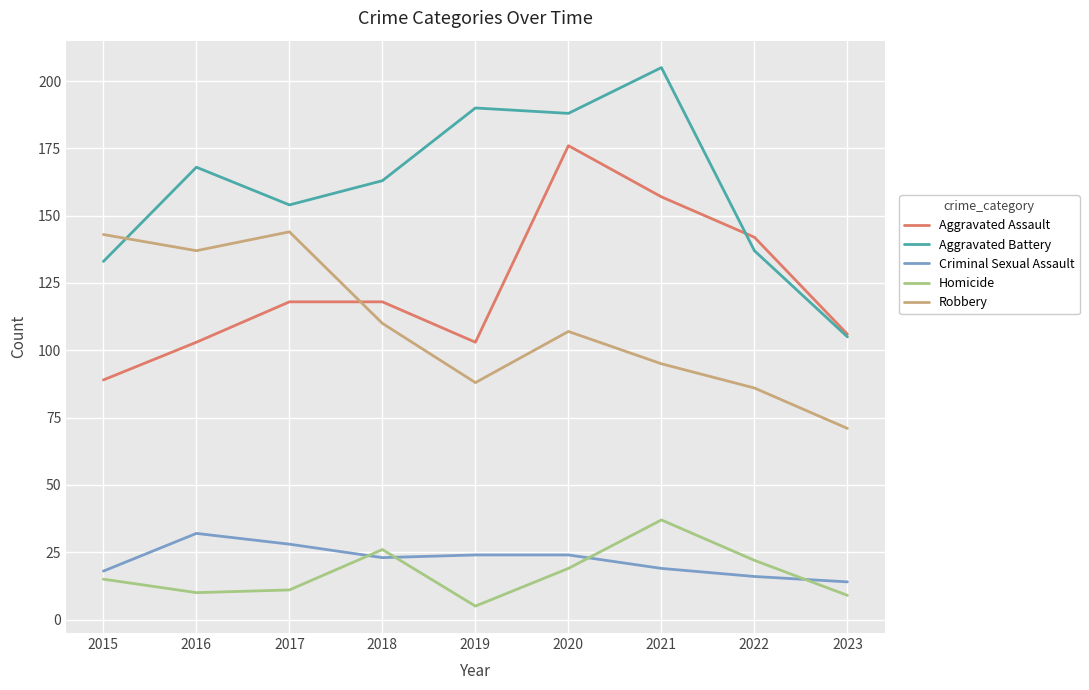

Where is the first local maximum for Homicide?

2018